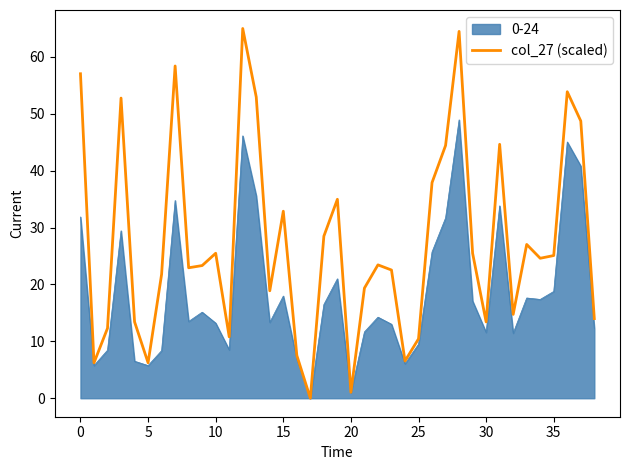

Which series has the widest spread of values?

col_27 (scaled)